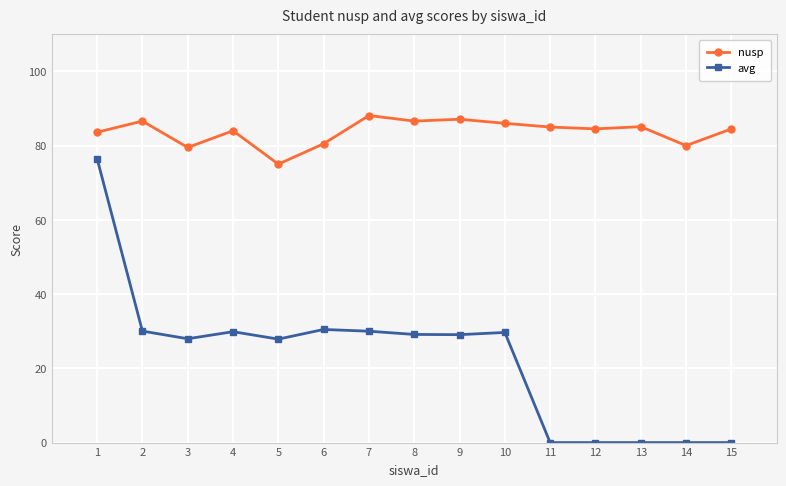

Does the chart display data point markers on the line(s)?

Yes